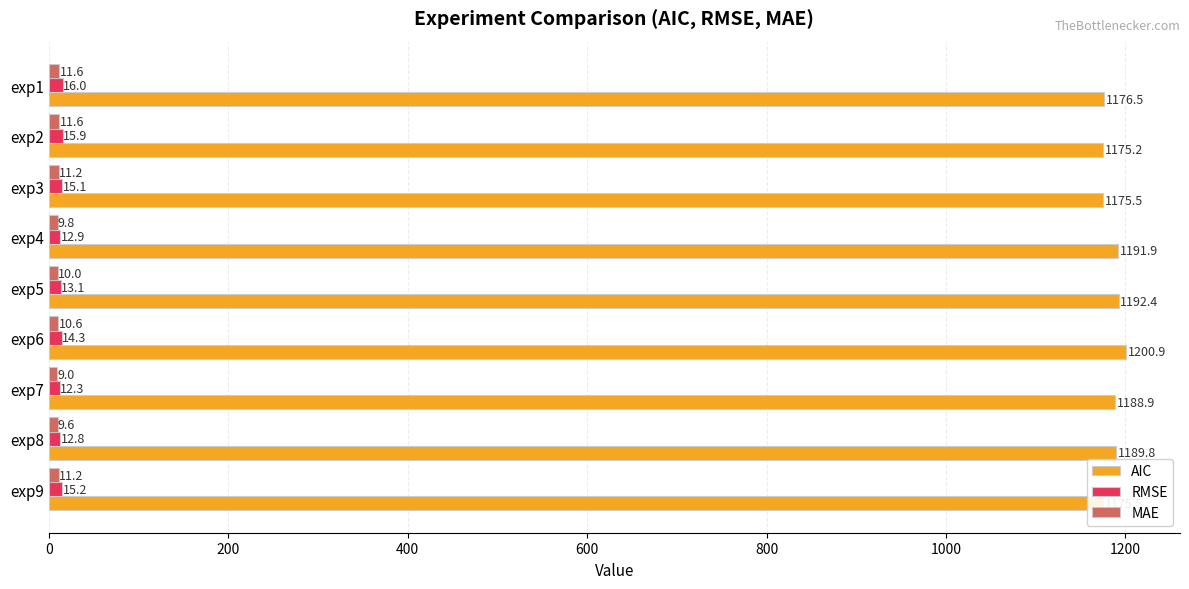

Which series has the largest range (max minus min)?

AIC